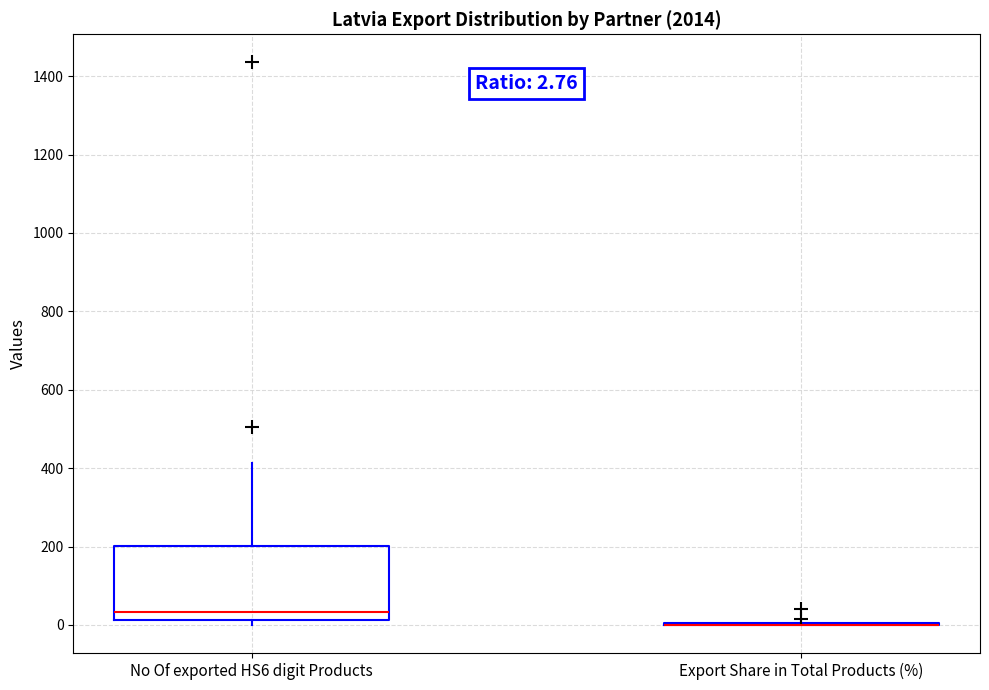

Comparing the boxes themselves (not the whiskers), which one is the tallest?

No Of exported HS6 digit Products